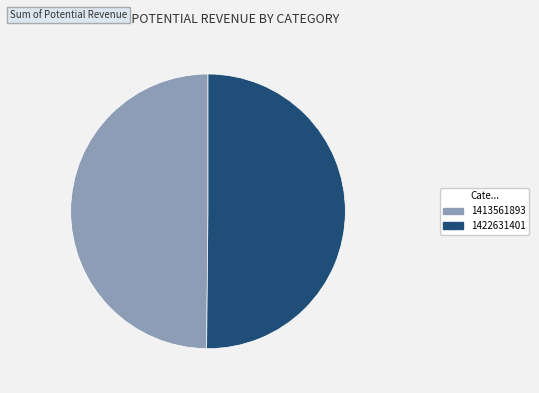

Do 1422631401 and 1413561893 together represent more than half of the pie?

Yes